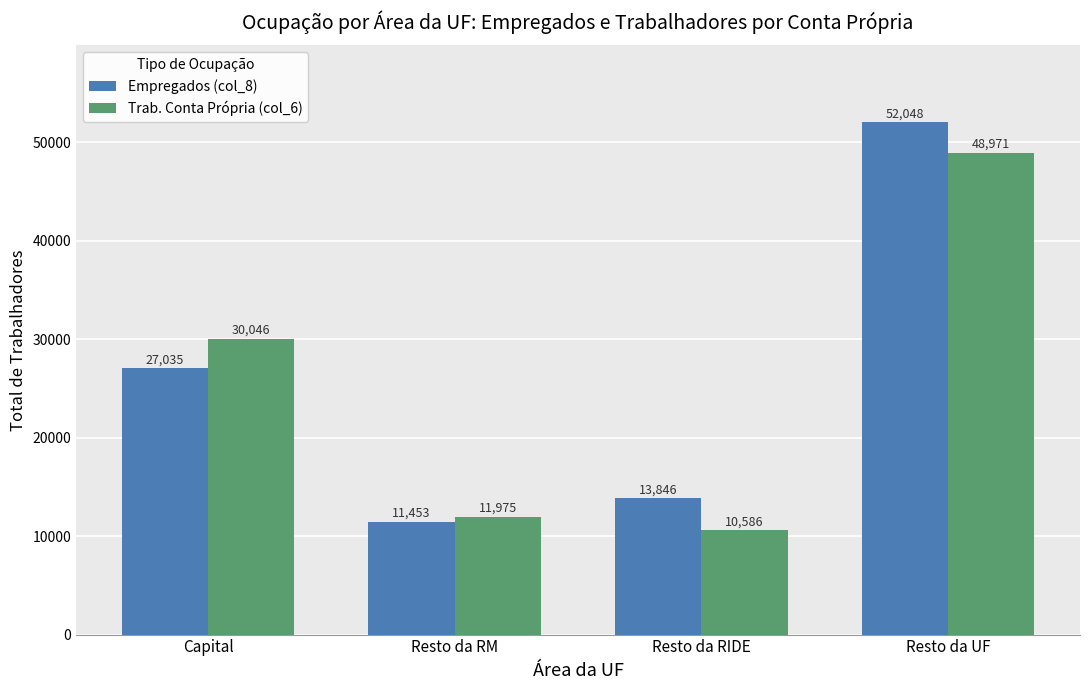

True or false: Trab. Conta Própria (col_6) has a value of 48970.6 at Resto da UF.

True